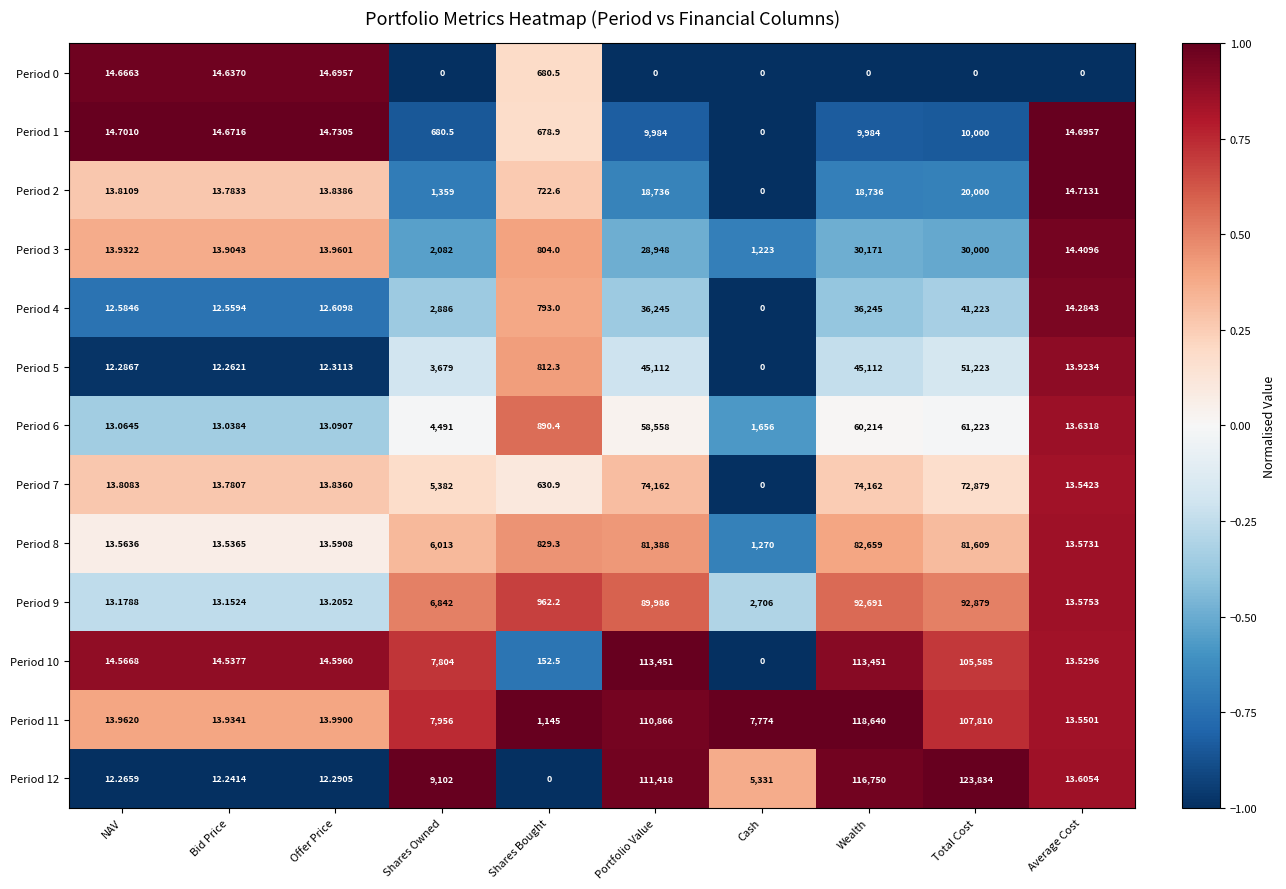

At which category is the sum across all series the highest?

Wealth